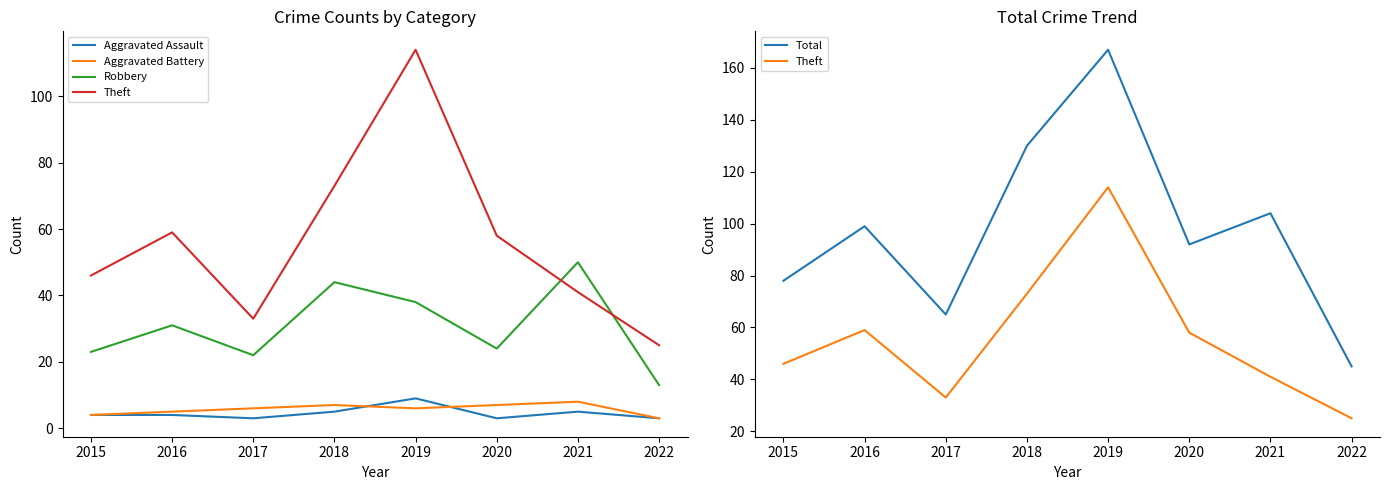

List the labels in order of Aggravated Assault value, largest first.

2019, 2018, 2021, 2015, 2016, 2017, 2020, 2022